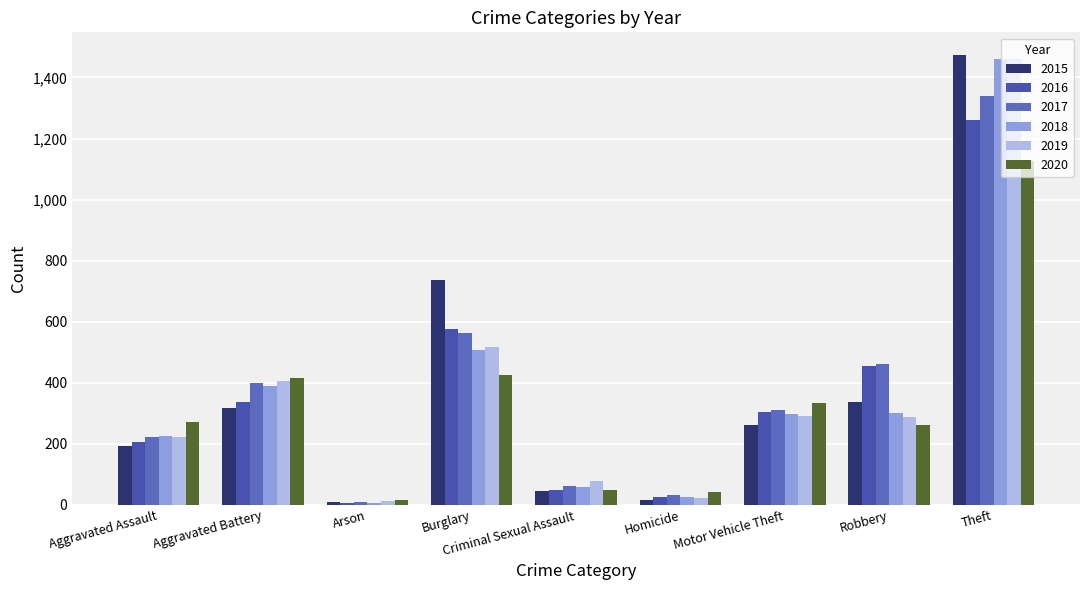

What is the sum of all 2015 values?

3392